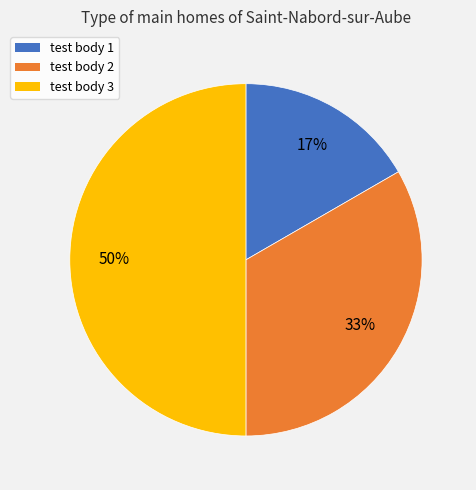

Rank the categories by value from highest to lowest.

test body 3, test body 2, test body 1